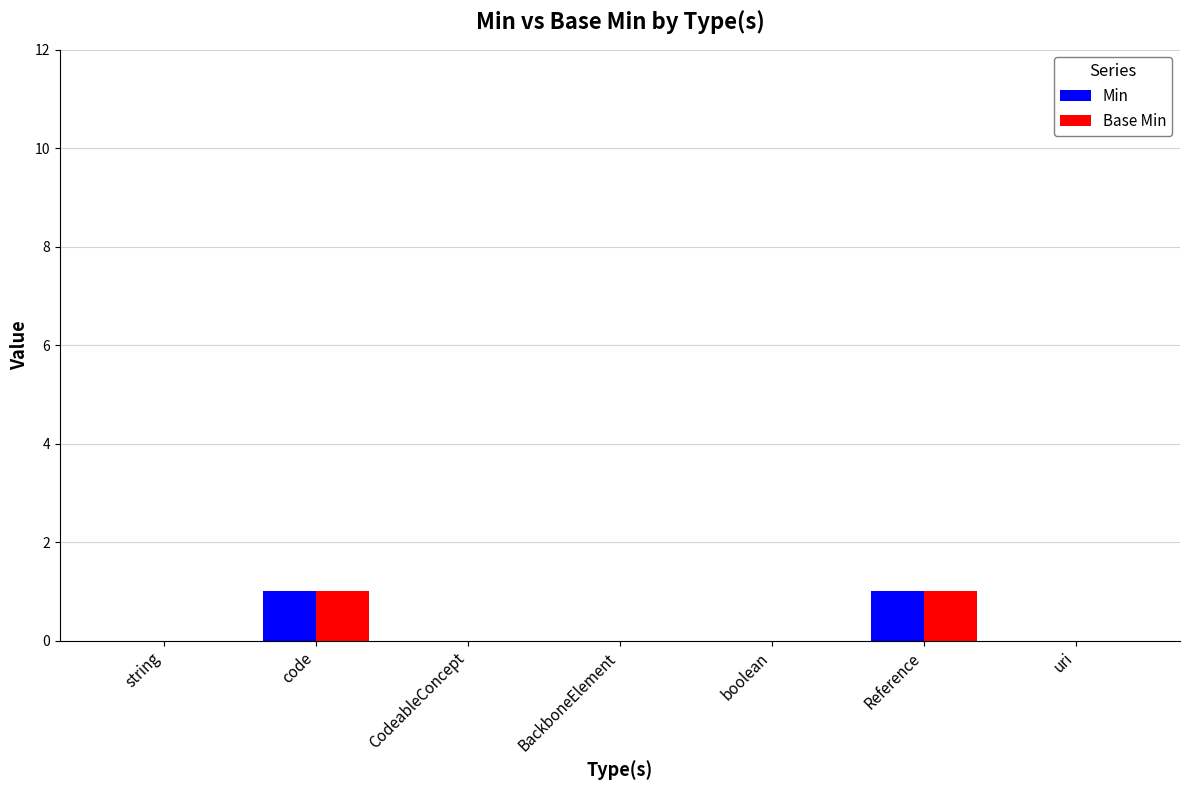

True or false: Base Min has a value of 0 at boolean.

True